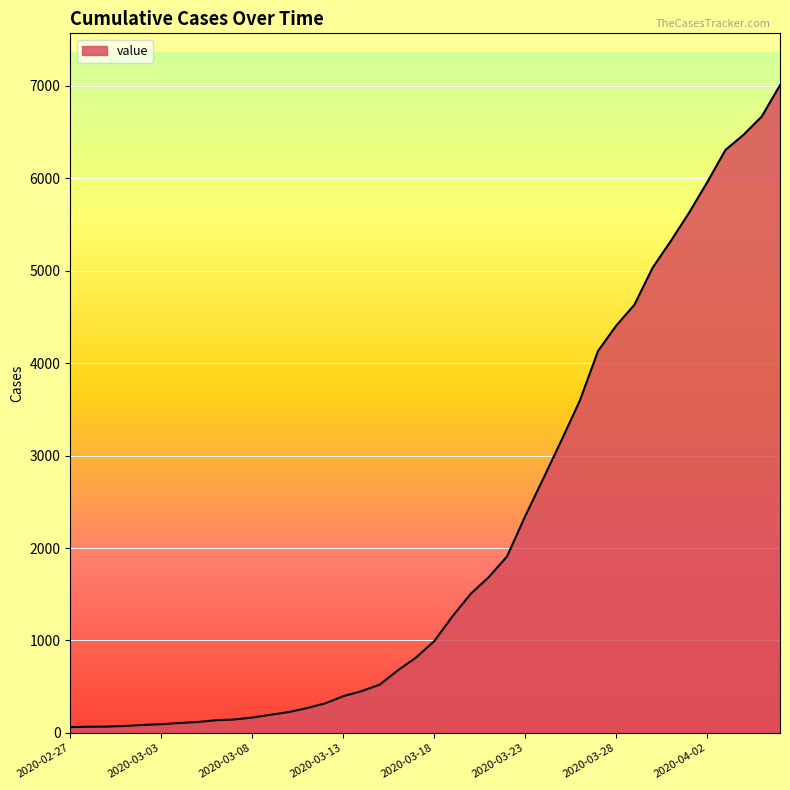

What is the greatest value displayed?

7004